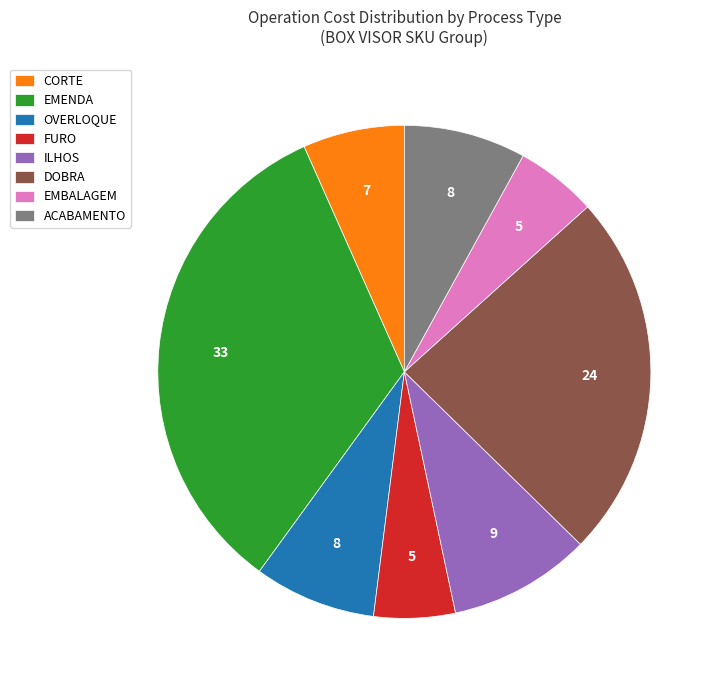

How many segments does this pie chart have?

8